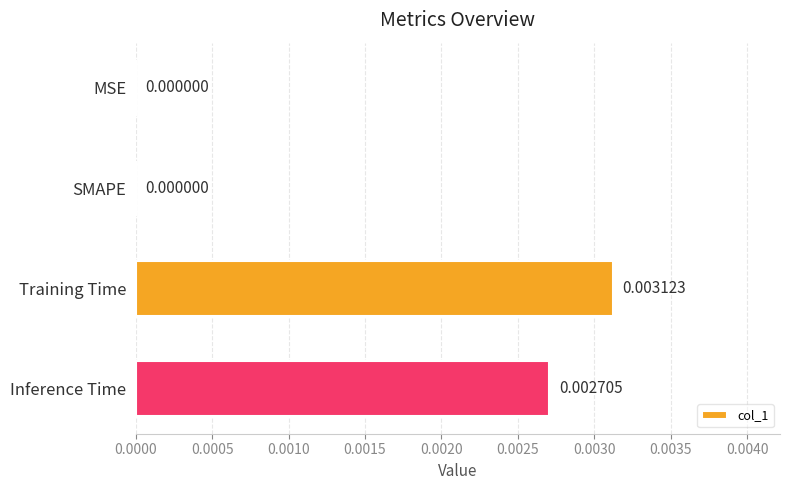

How many distinct data groups are displayed?

1